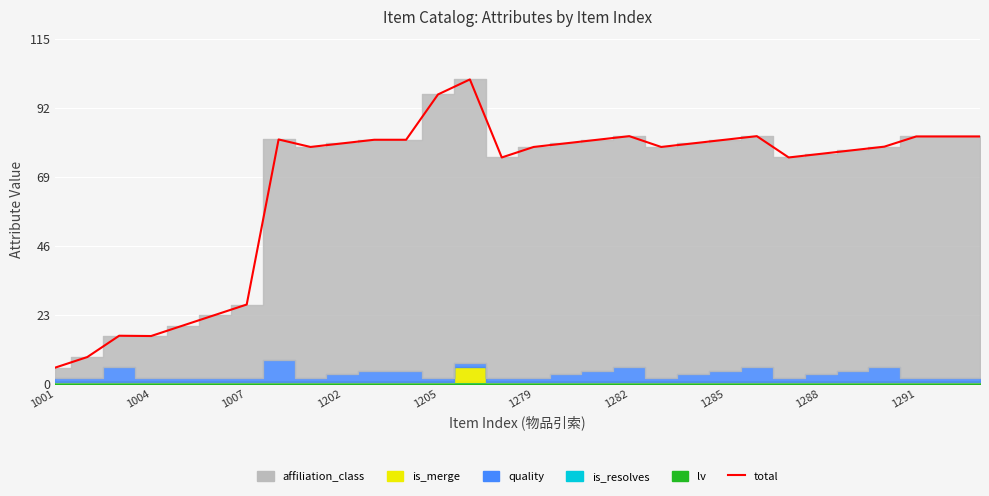

What is the minimum value shown in the chart?

5.4